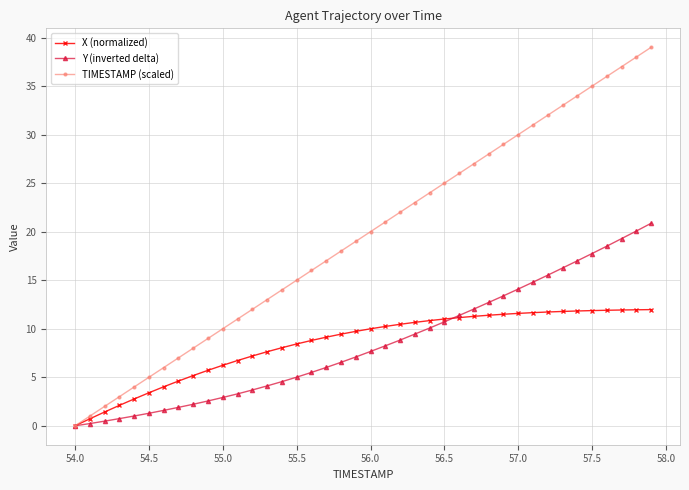

Which series has the widest spread of values?

TIMESTAMP (scaled)